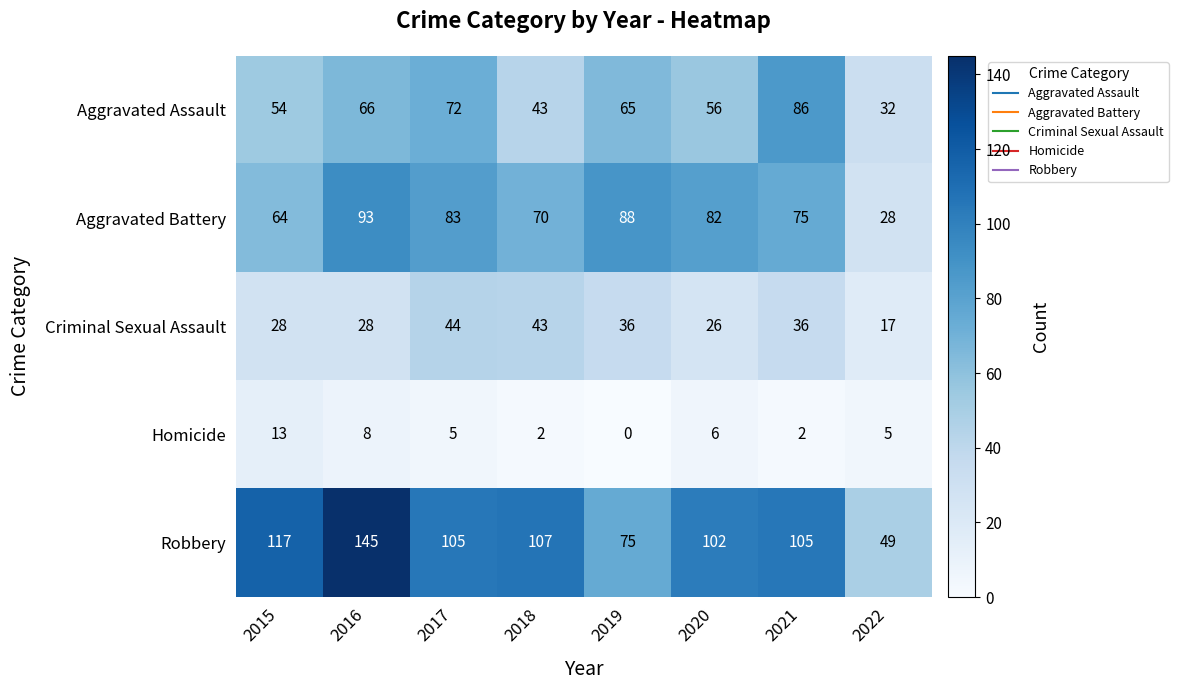

Is the value of Robbery at 2019 greater than the value of Aggravated Assault at 2016?

Yes